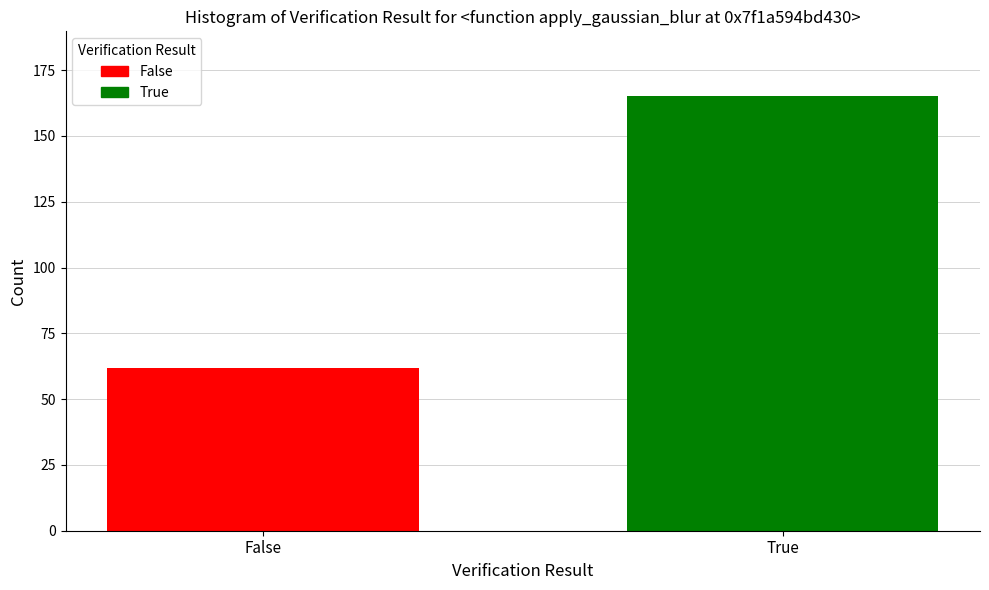

Which series has the widest spread of values?

True